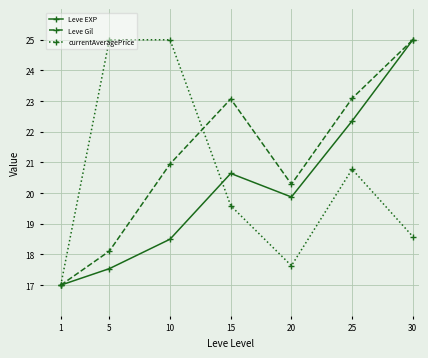

What is the difference between the second highest and minimum values in the currentAveragePrice series?

8.0